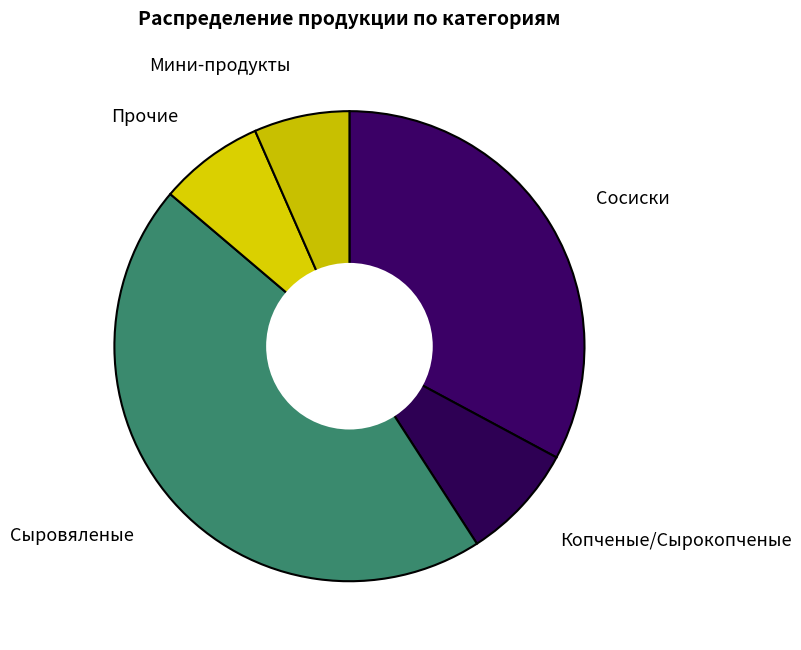

Is there any slice that represents more than half of the pie?

No